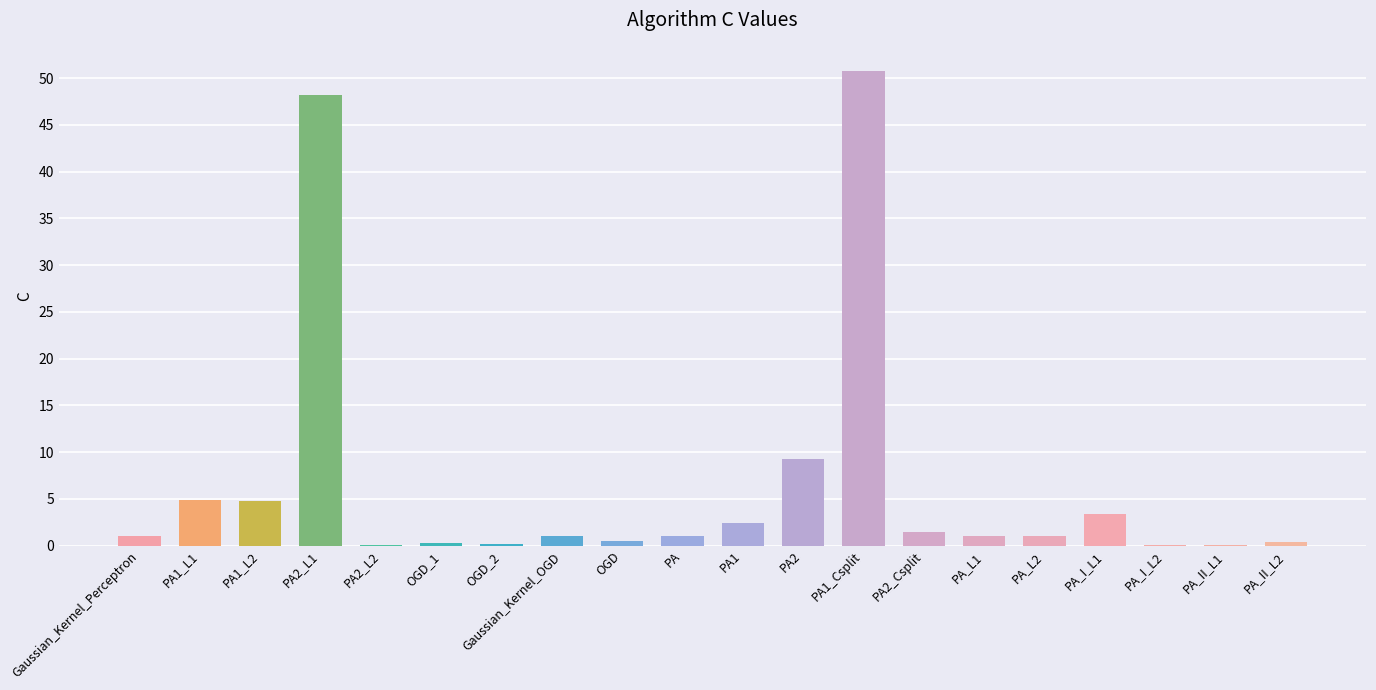

What is the maximum value shown in the chart?

50.8